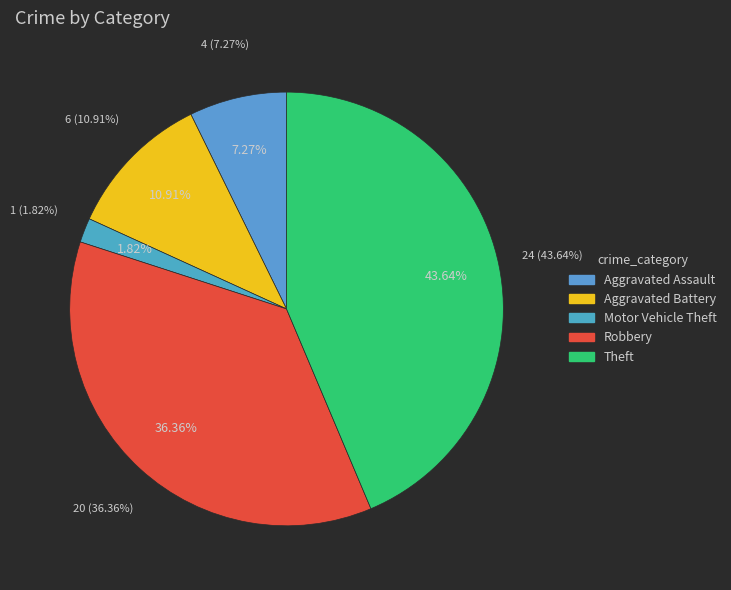

Do Theft and Aggravated Battery together represent more than half of the pie?

Yes